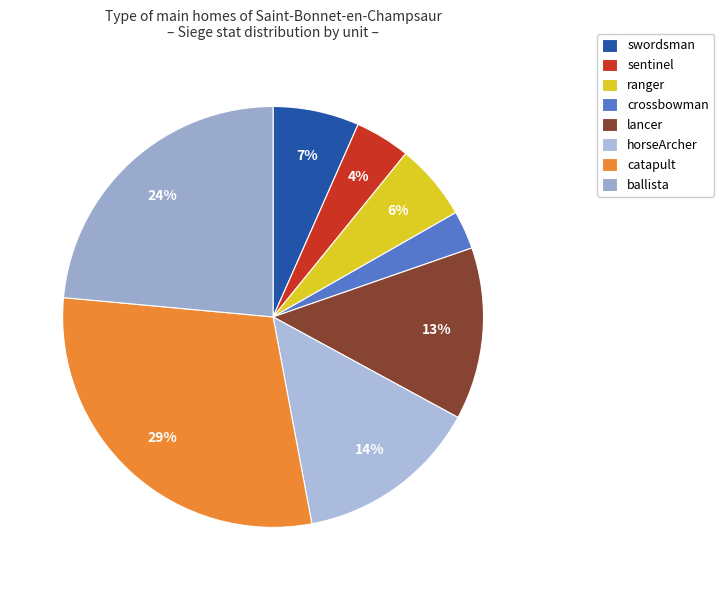

Rank the categories by value from lowest to highest.

crossbowman, sentinel, ranger, swordsman, lancer, horseArcher, ballista, catapult